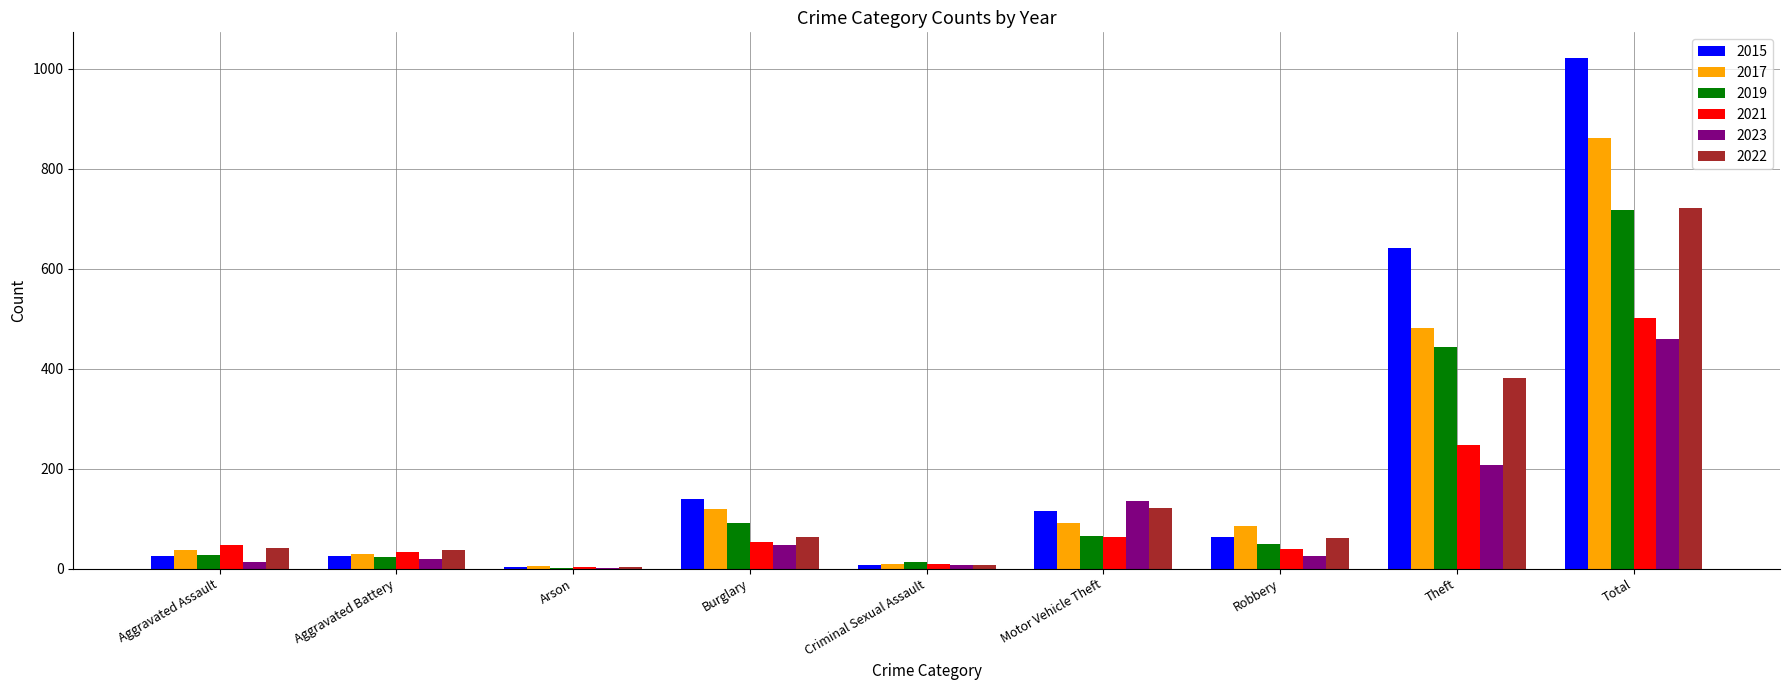

At which label does 2015 reach its peak?

Total